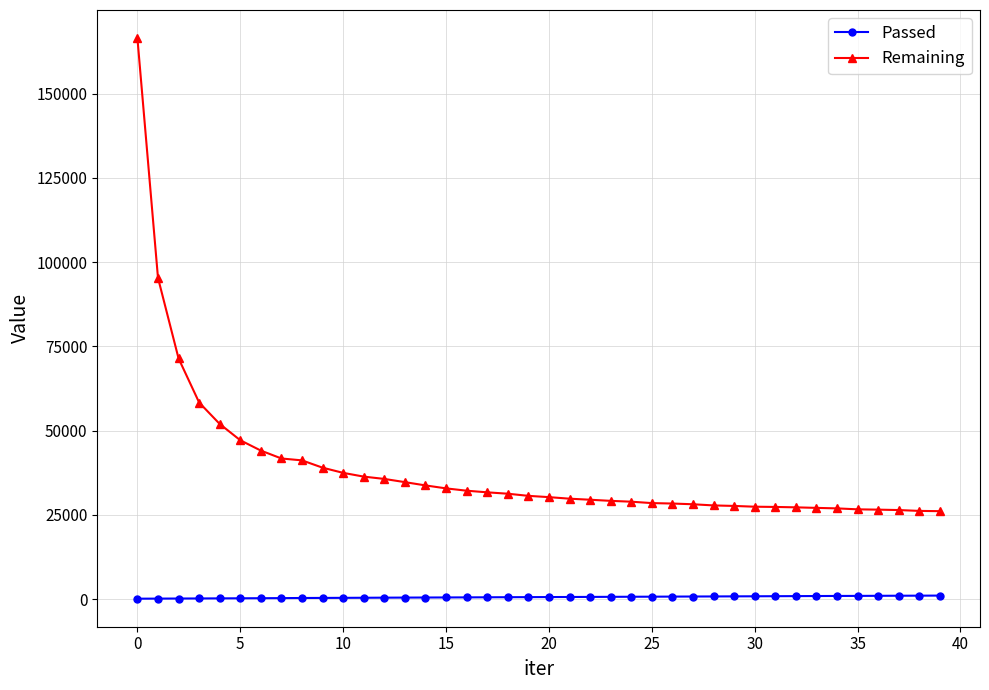

True or false: Passed and Remaining cross at least once.

False